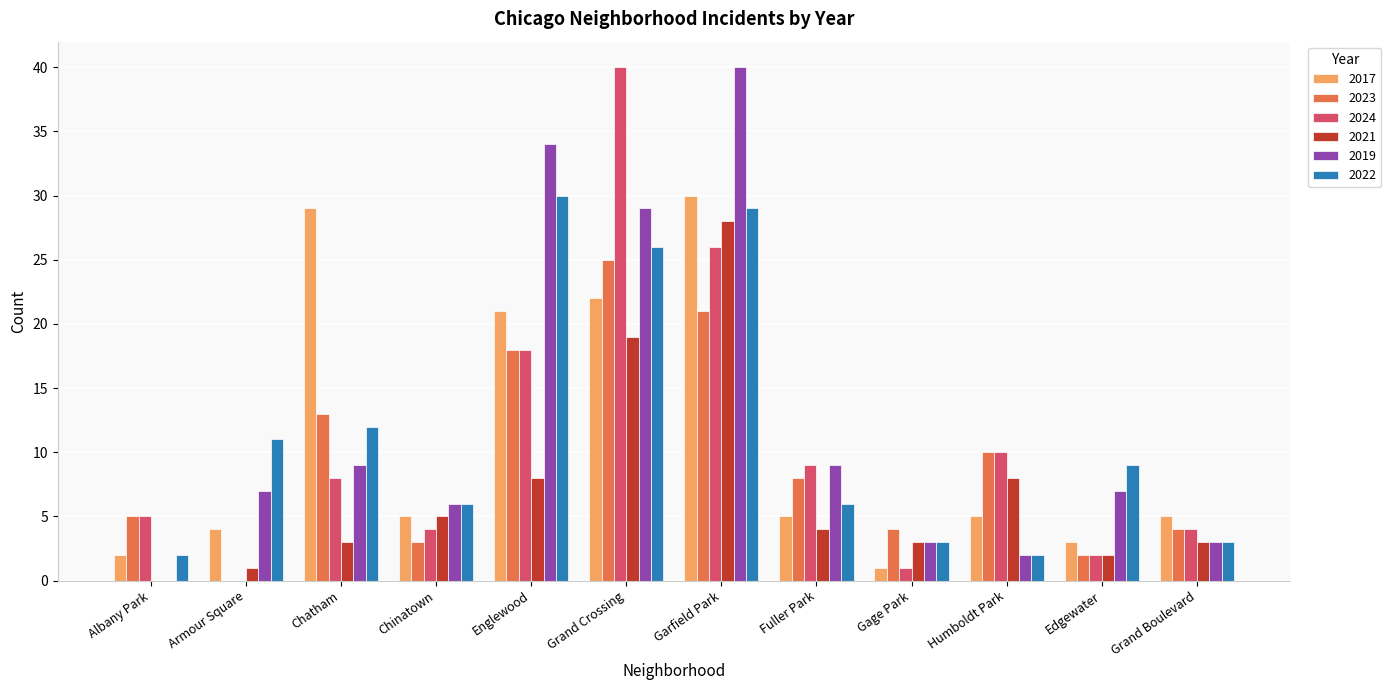

Count the number of categories in the chart.

12